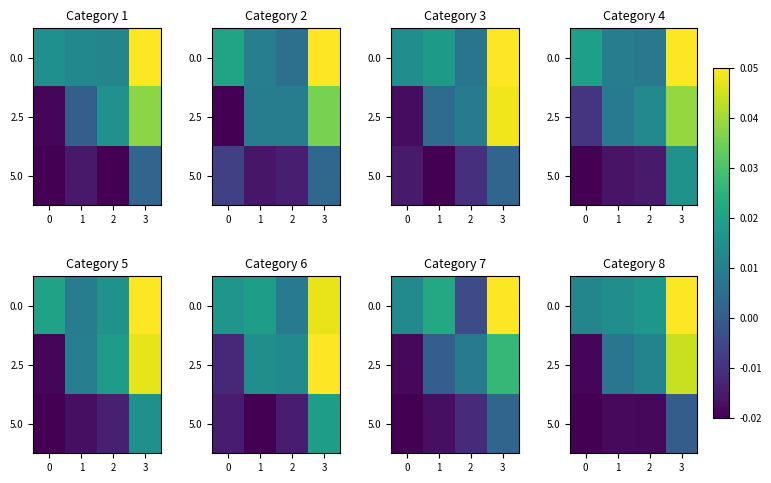

At how many categories does at least one series exceed 0?

4